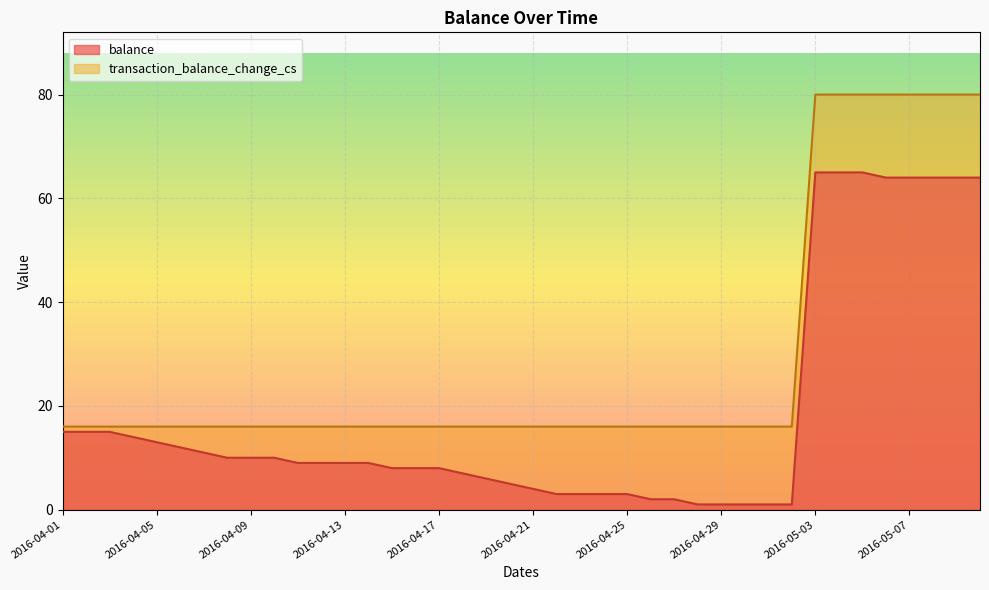

List the series in order of their peak value, highest first.

transaction_balance_change_cs, balance